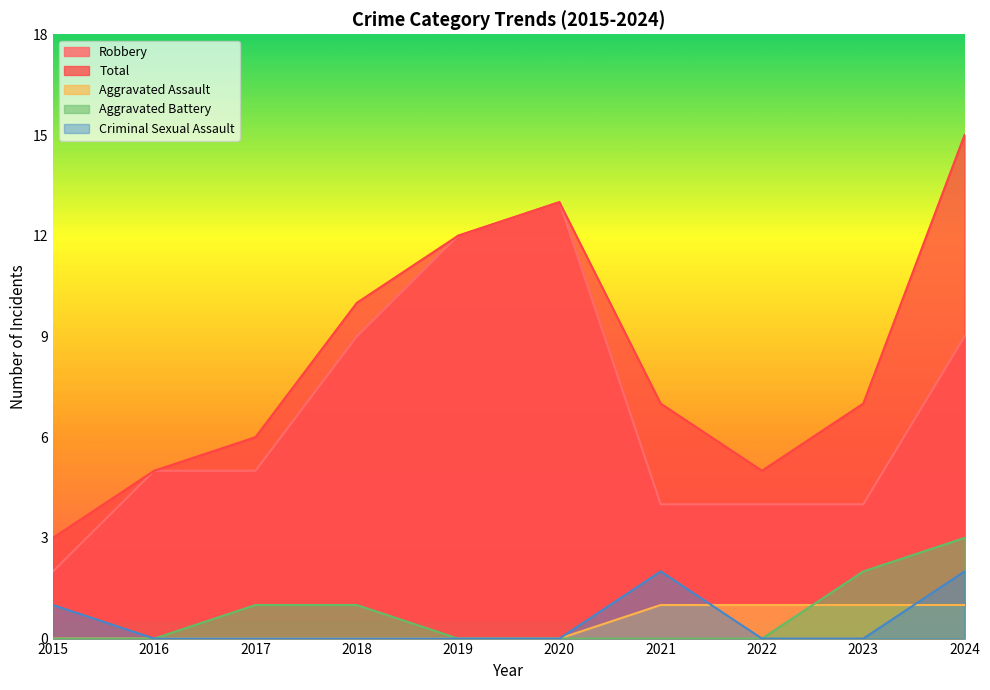

List the series in order of their peak value, lowest first.

Aggravated Assault, Criminal Sexual Assault, Aggravated Battery, Robbery, Total